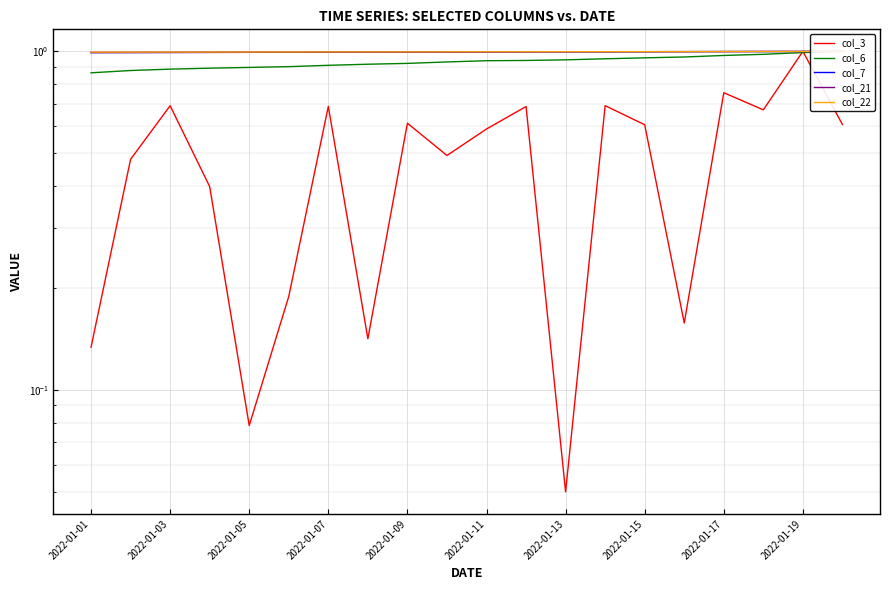

What is the lowest value of the col_7 series?

1.0